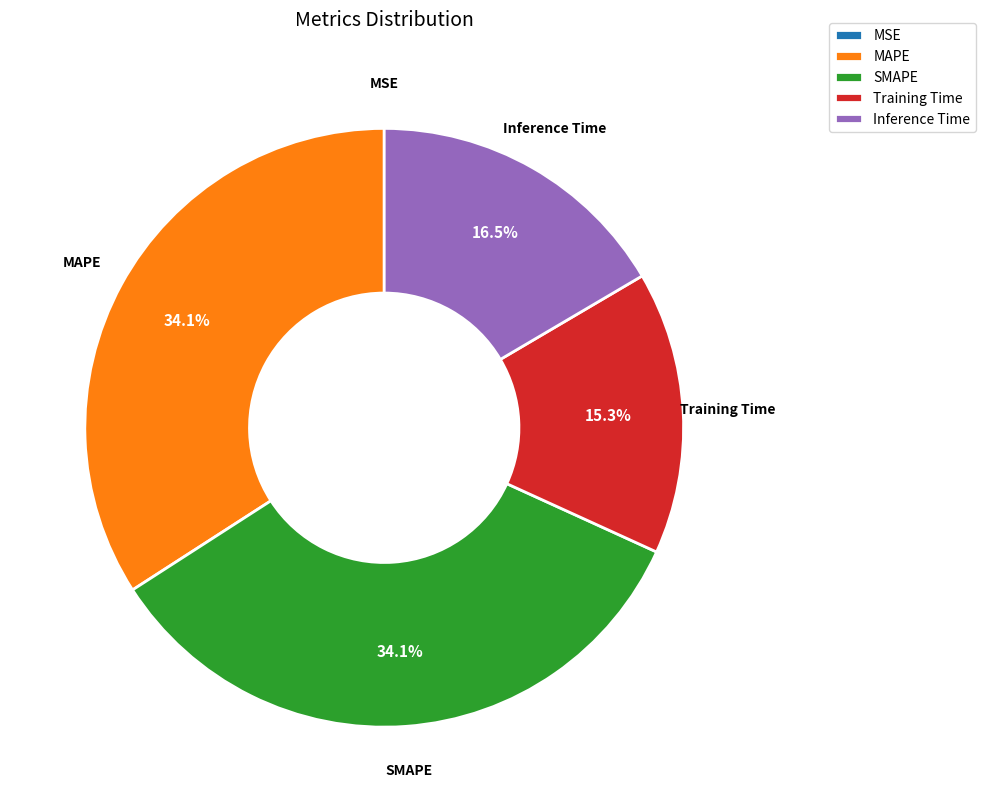

To the nearest percent, what percentage of the pie is MAPE?

34%